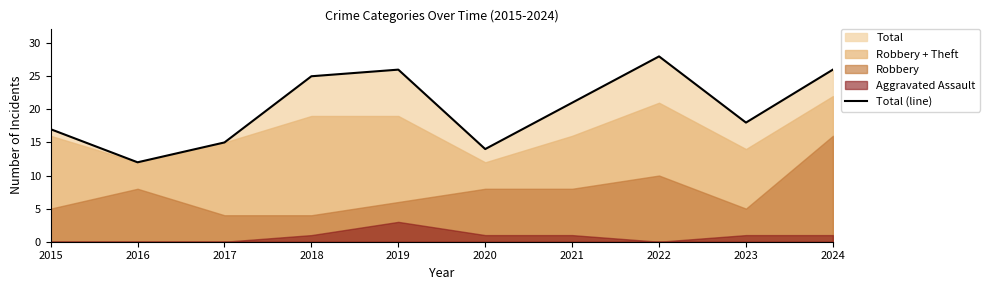

True or false: Total (line) has a value of 12 at 2024.

False